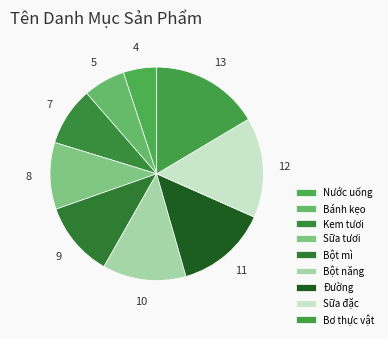

Count the number of slices in the pie.

9